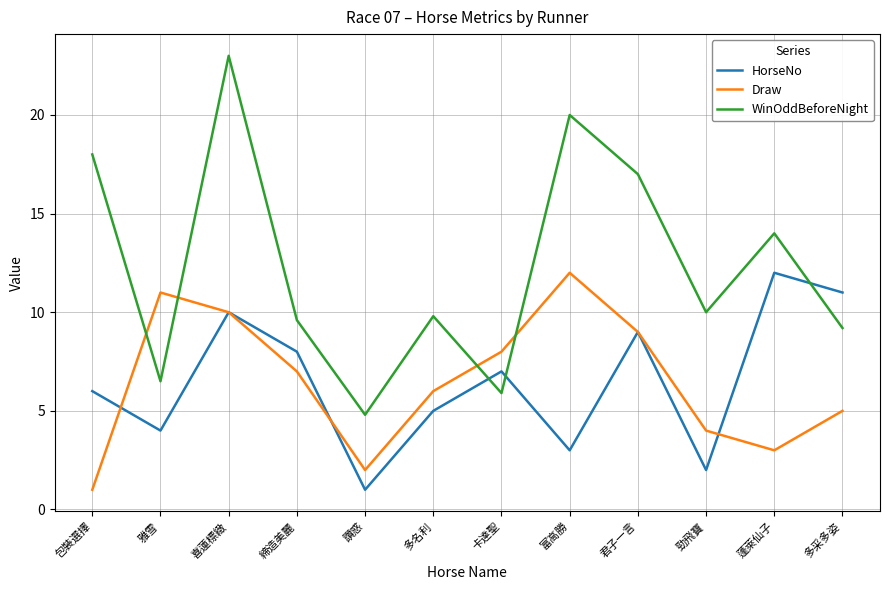

Where do Draw and HorseNo first cross each other?

包裝選擇 and 雅雪